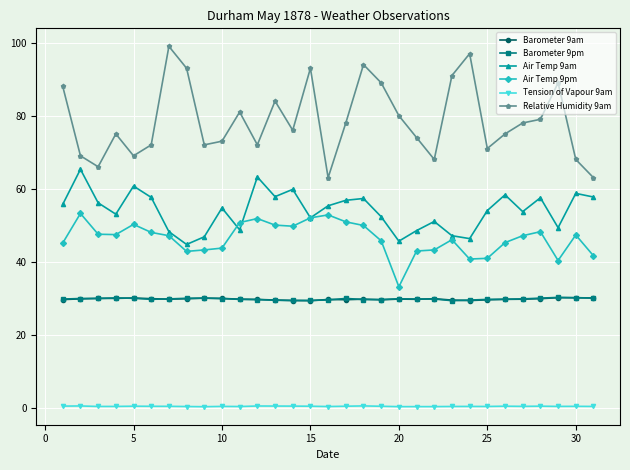

Which series has the largest range (max minus min)?

Relative Humidity 9am